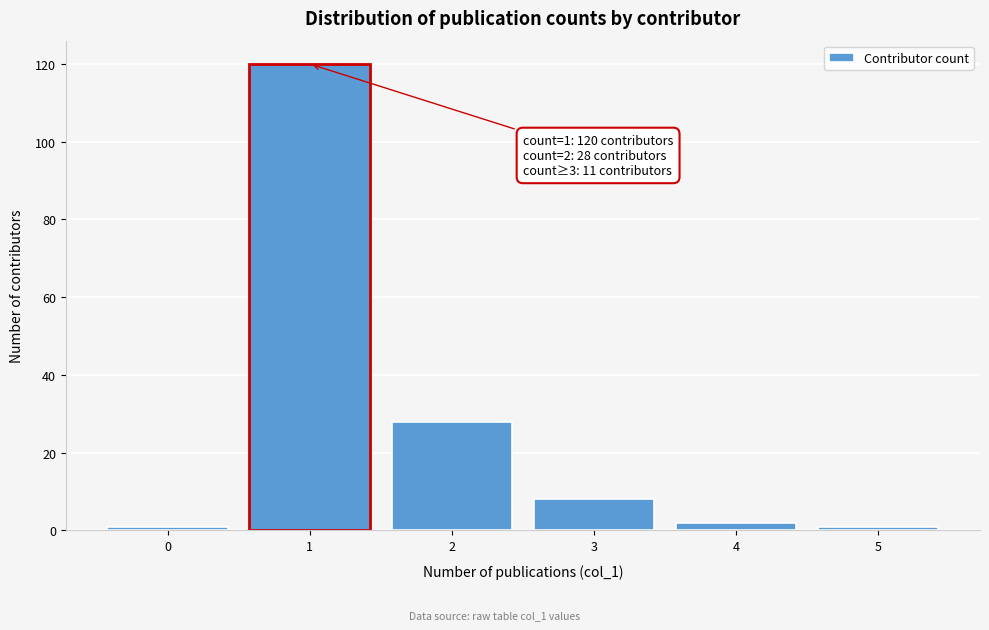

Reading left to right, what are all the values shown in this chart?

0=1	1=120	2=28	3=8	4=2	5=1